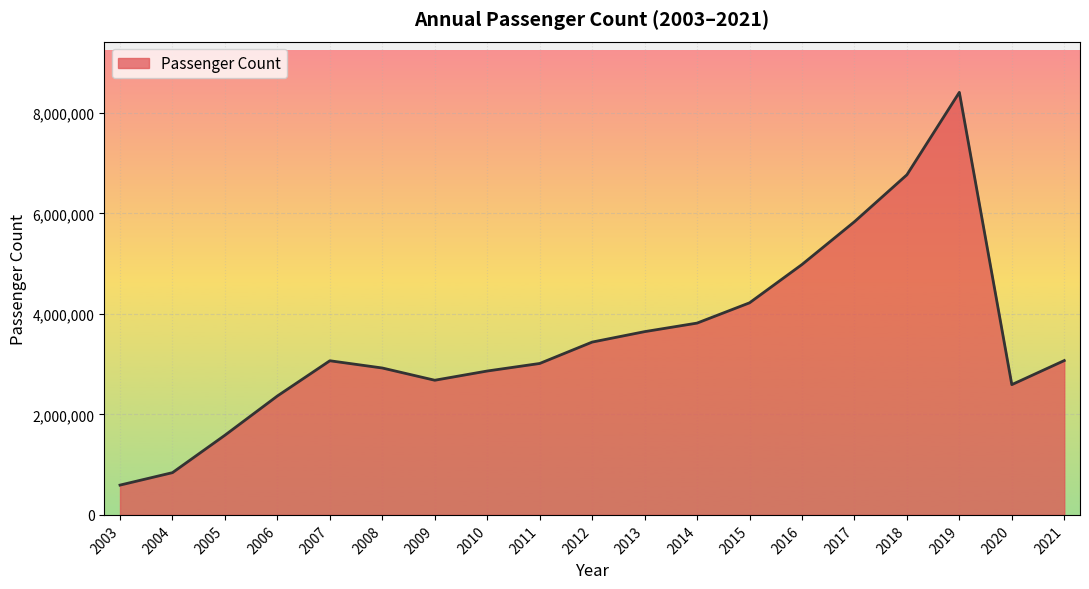

Approximately how many times larger is the value at 2014 compared to 2010?

1.3